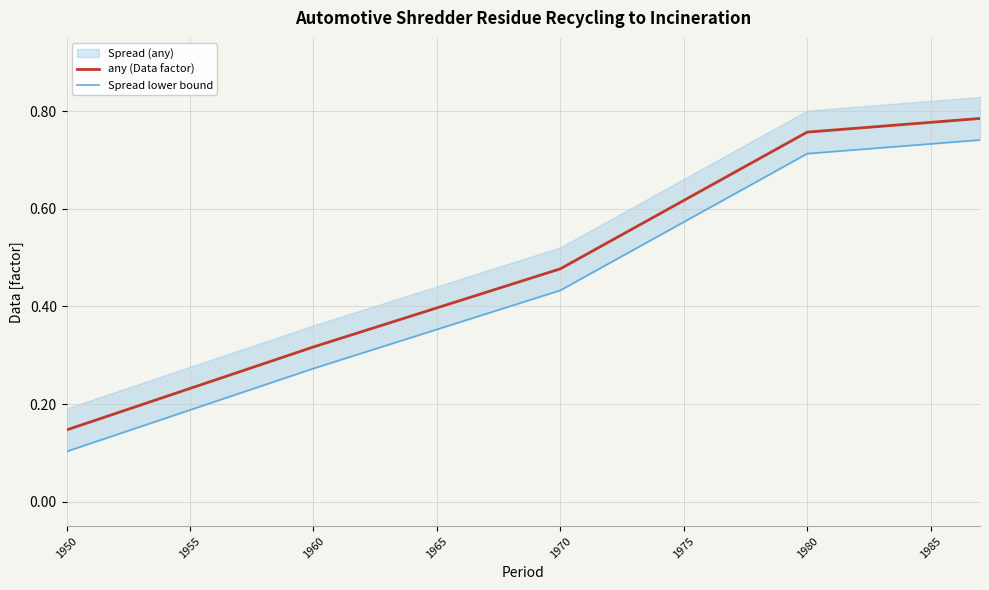

The value of any (Data factor) at 1970 is 0.2. True or false?

False